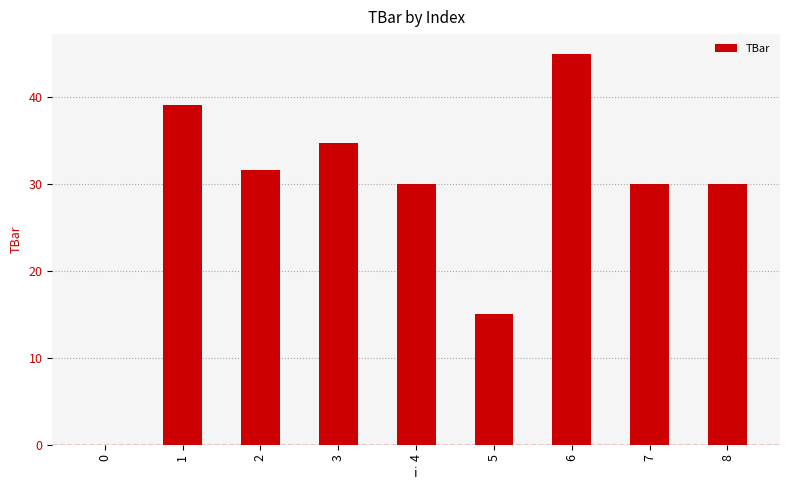

The value at 8 is 30.0. True or false?

True